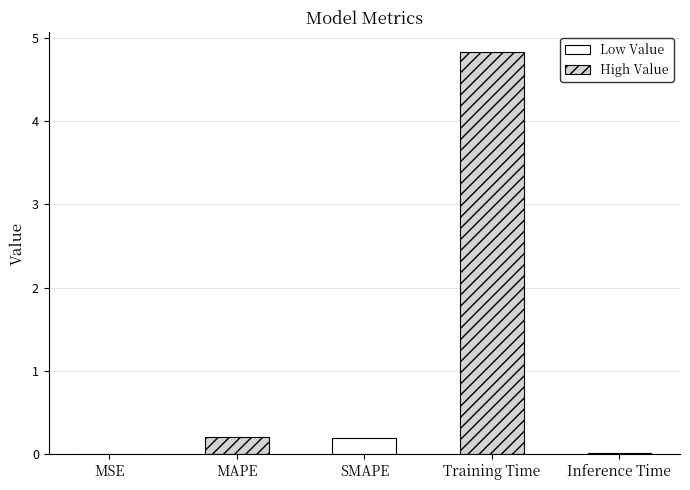

Rank the categories by value from lowest to highest.

MSE, Inference Time, SMAPE, MAPE, Training Time